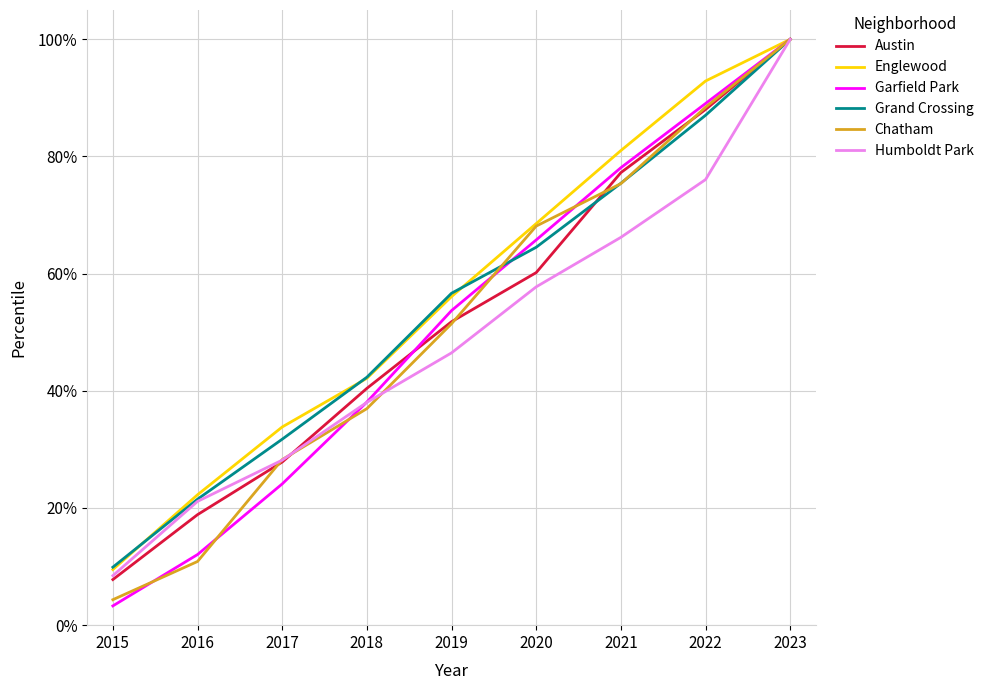

True or false: Grand Crossing has a value of 87.0 at 2022.

True